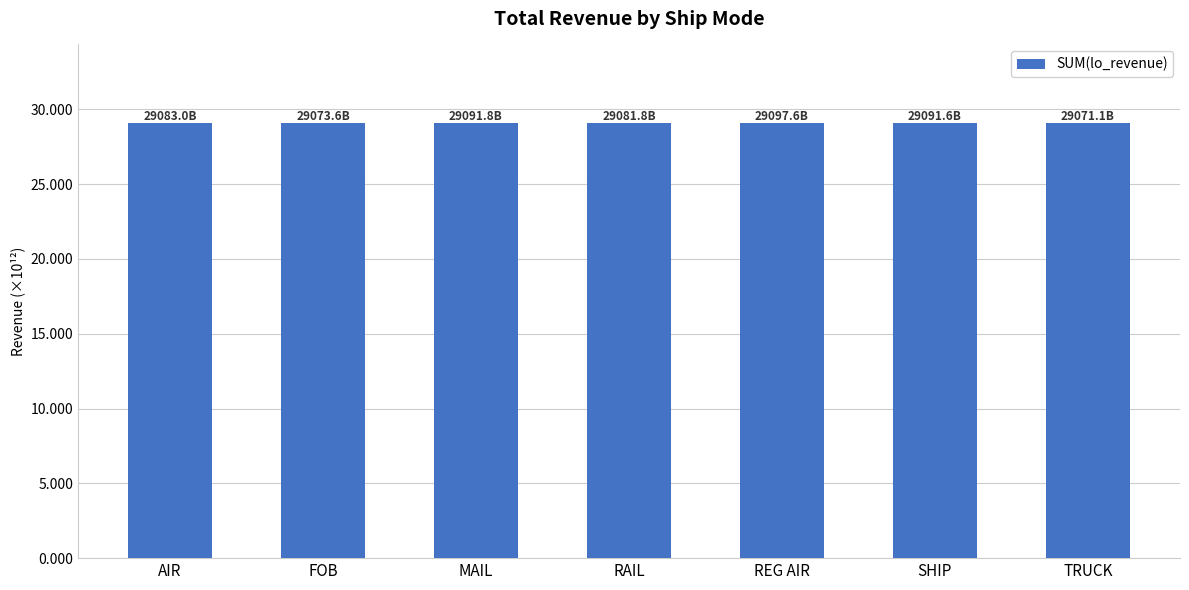

What is the label of the 3rd bar from the left?

MAIL